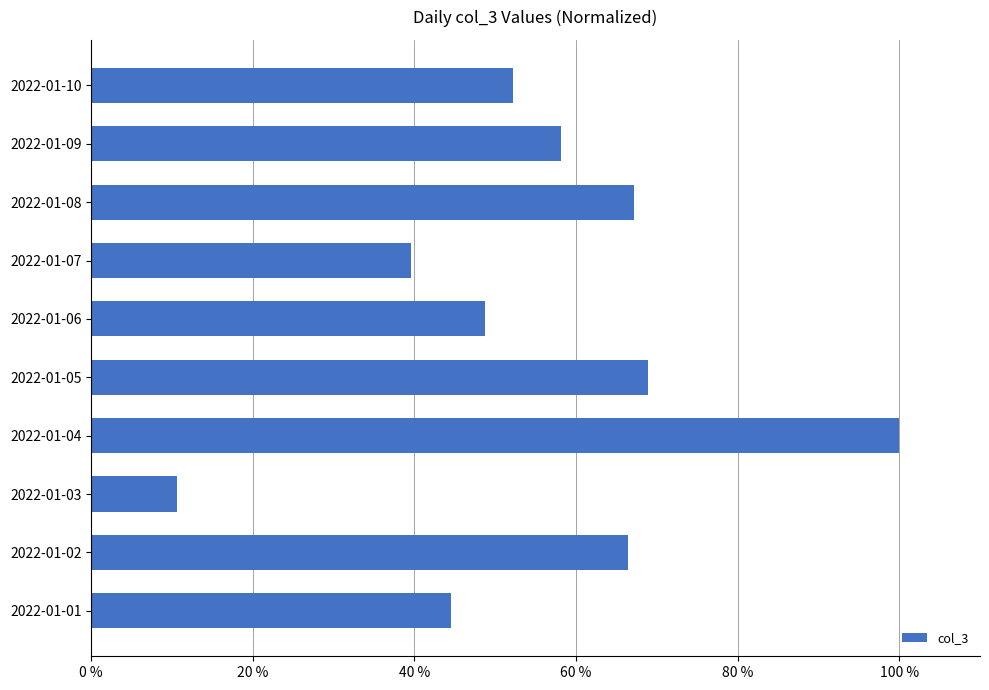

What is the average value?

55.6